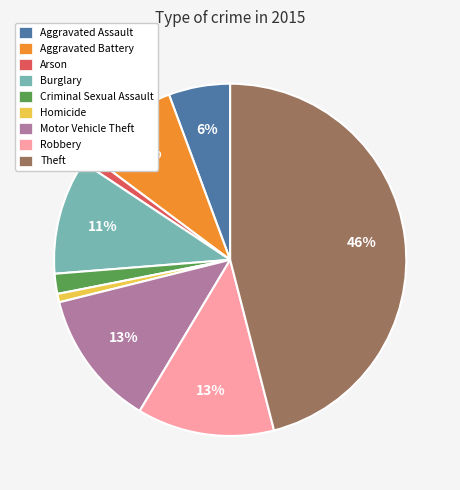

Approximately how many times larger is the value at Burglary compared to Robbery?

0.8